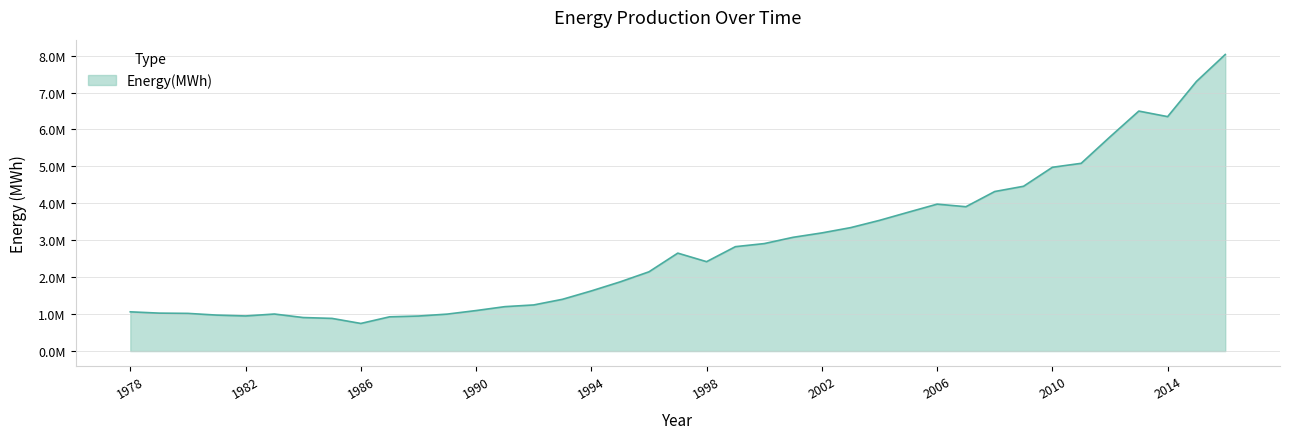

Does the chart display data point markers on the line(s)?

No